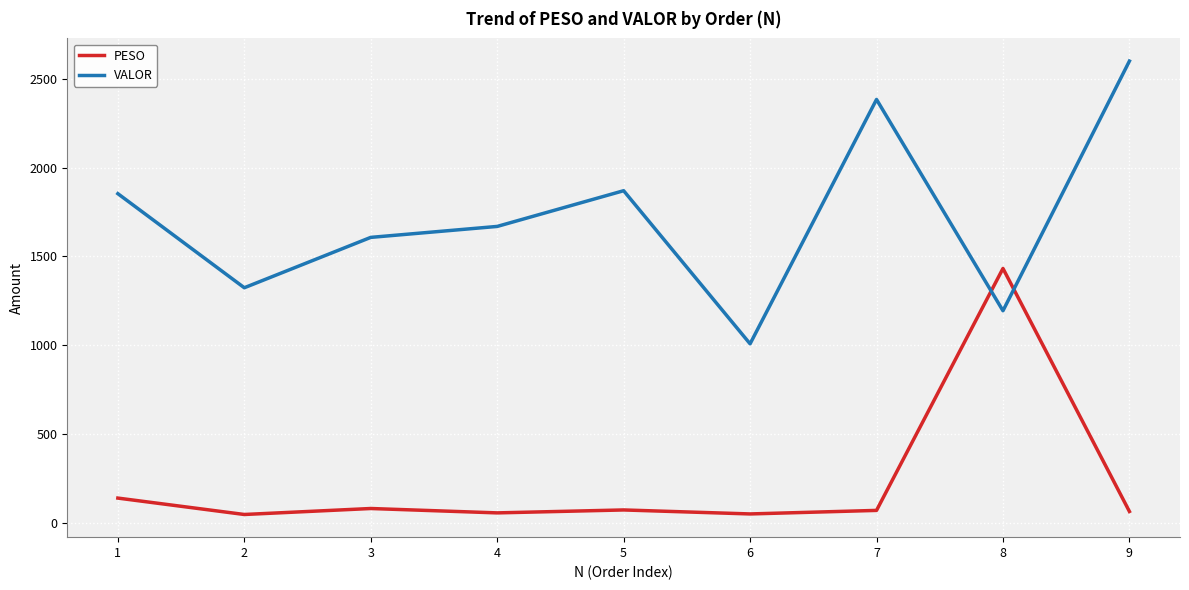

What is the smallest value displayed?

46.0